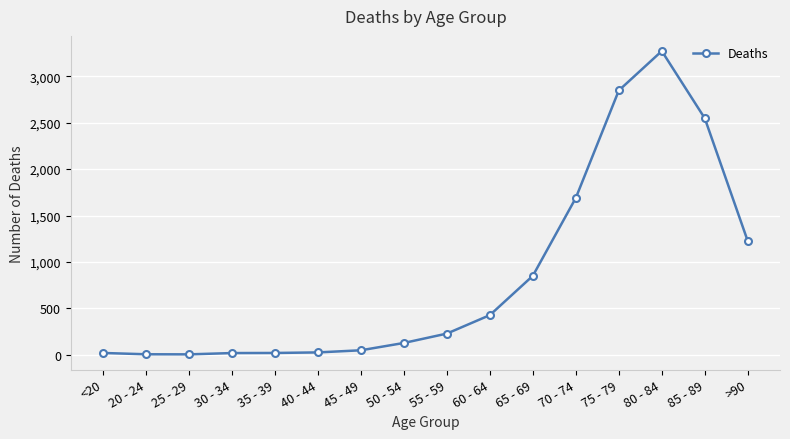

Is this an area chart (filled region under the line)?

No